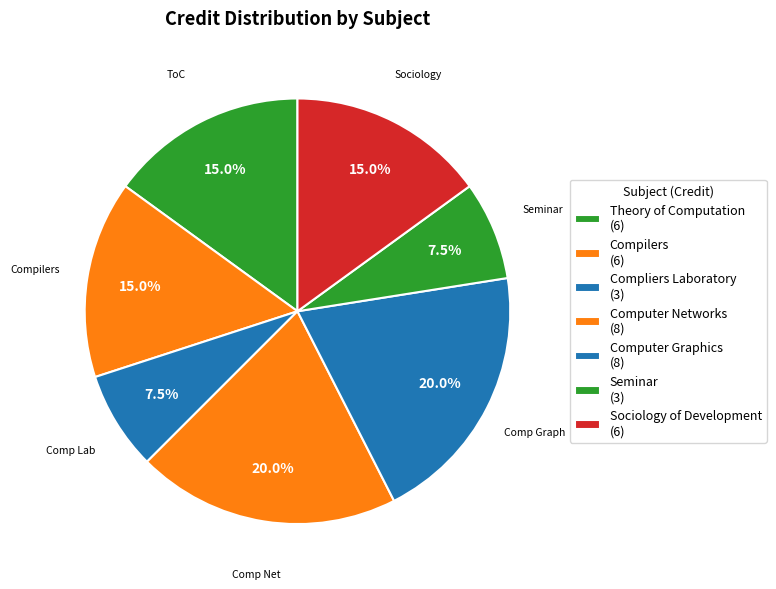

How many slices are in this pie chart?

7